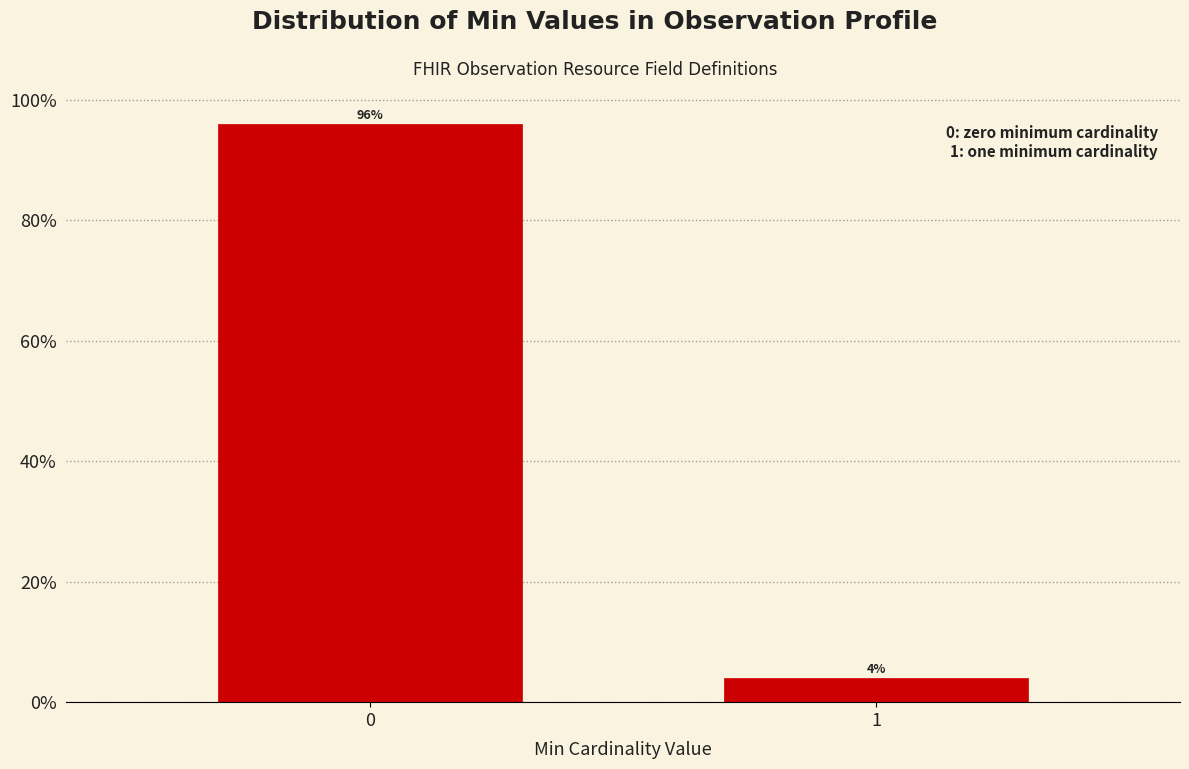

Reading left to right, what are all the values shown in this chart?

0=96	1=4